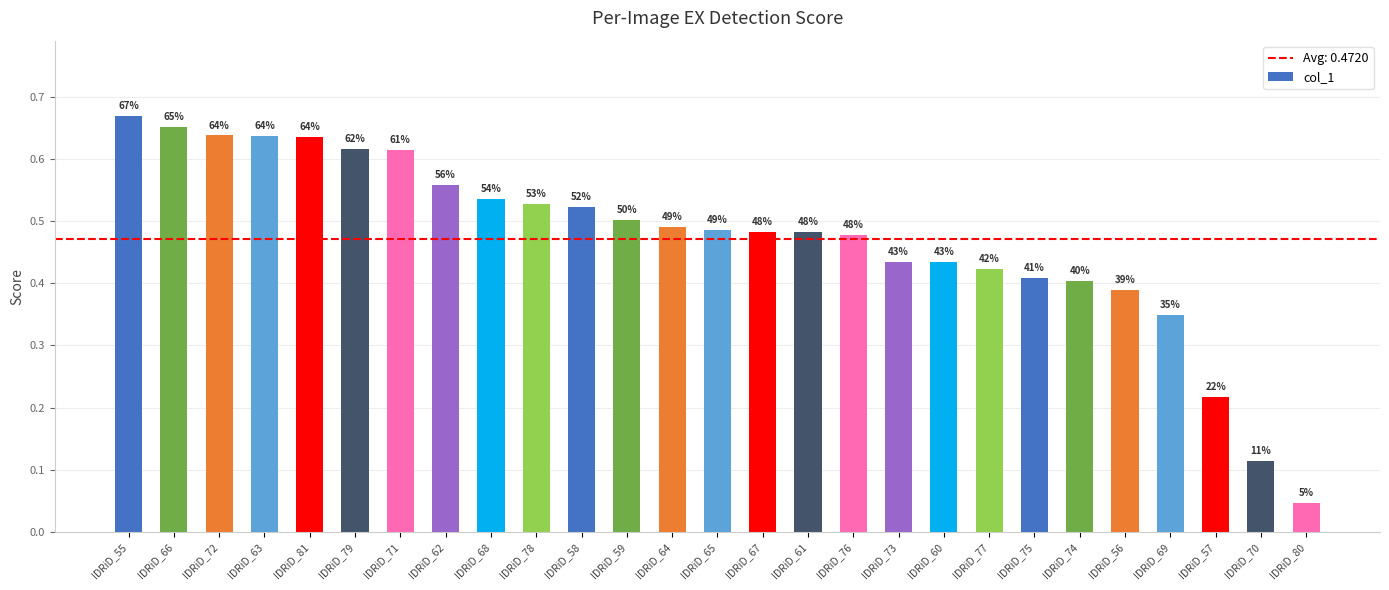

How many bars are there in total?

27